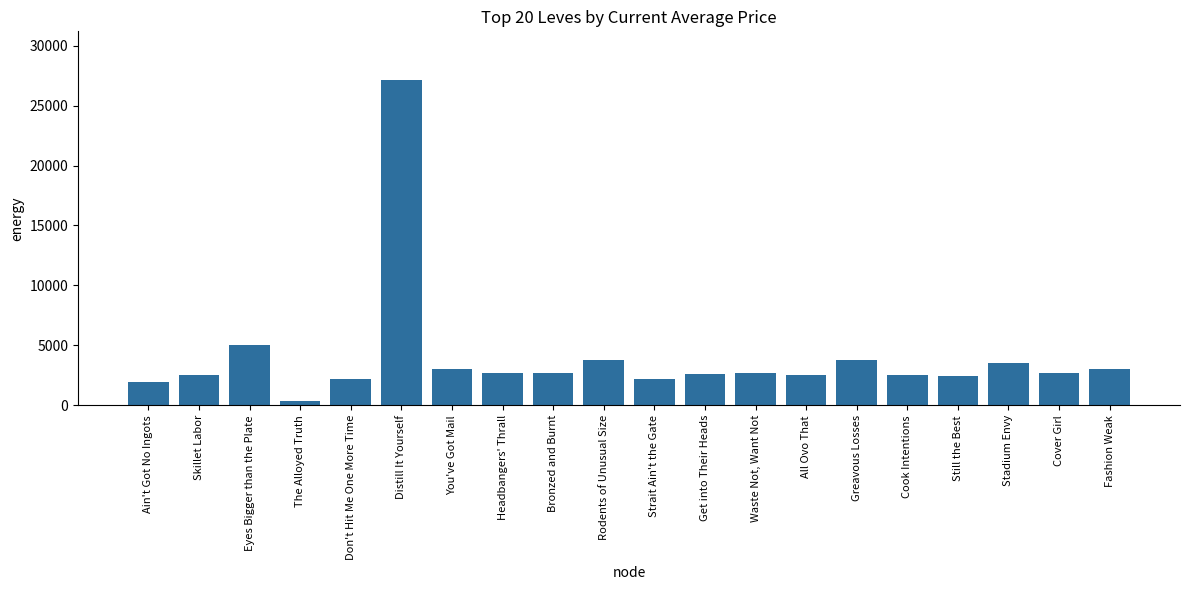

What is the ratio of the value at Fashion Weak to the value at Cook Intentions?

1.2